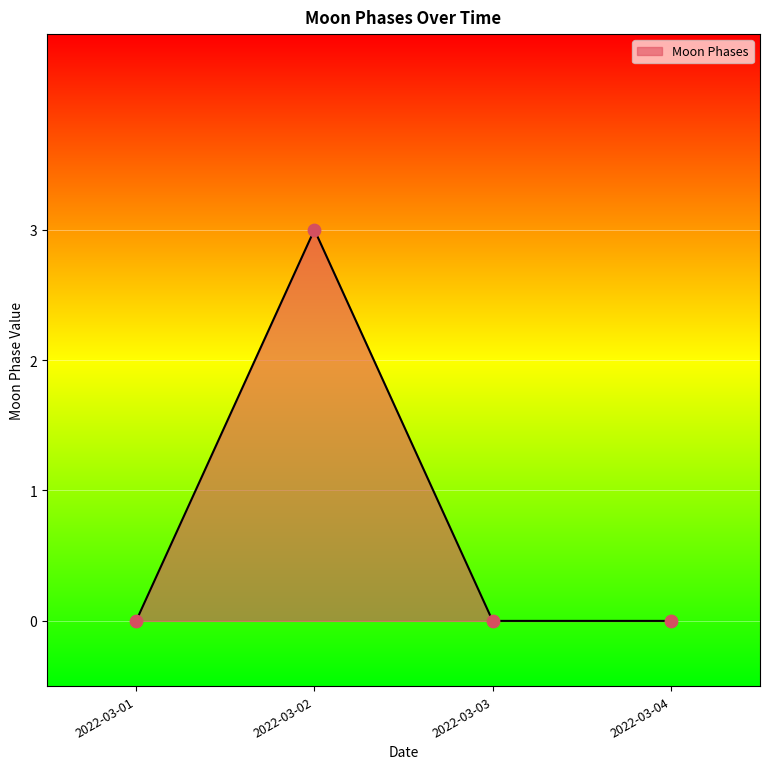

What is the change in value from 2022-03-02 to 2022-03-03?

-3